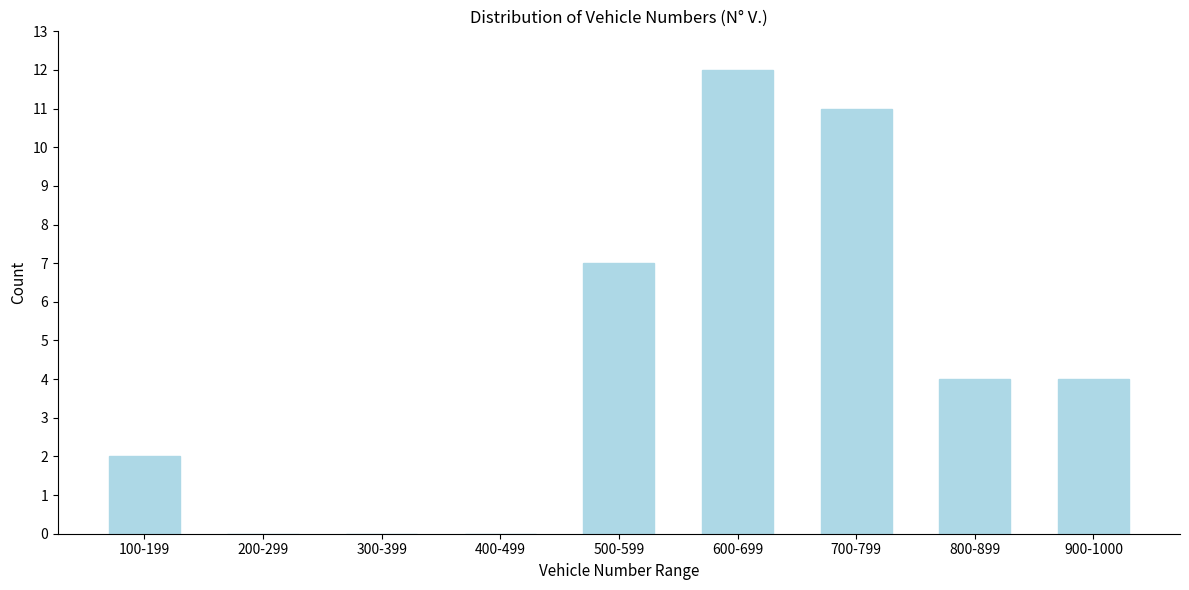

Reading left to right, list all the values displayed in this chart.

100-199=2	200-299=0	300-399=0	400-499=0	500-599=7	600-699=12	700-799=11	800-899=4	900-1000=4